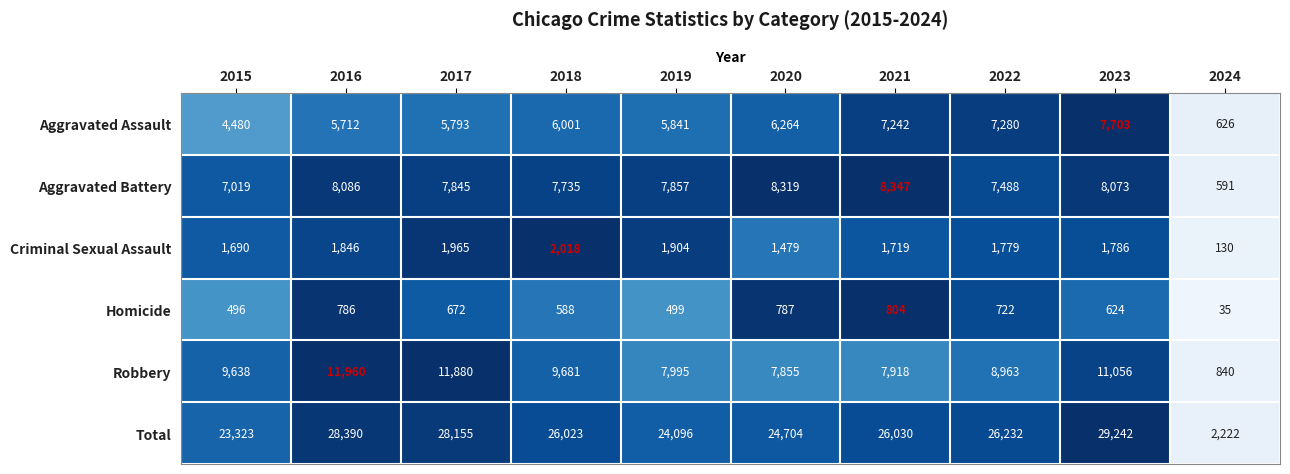

At how many categories does at least one series exceed 12256?

9